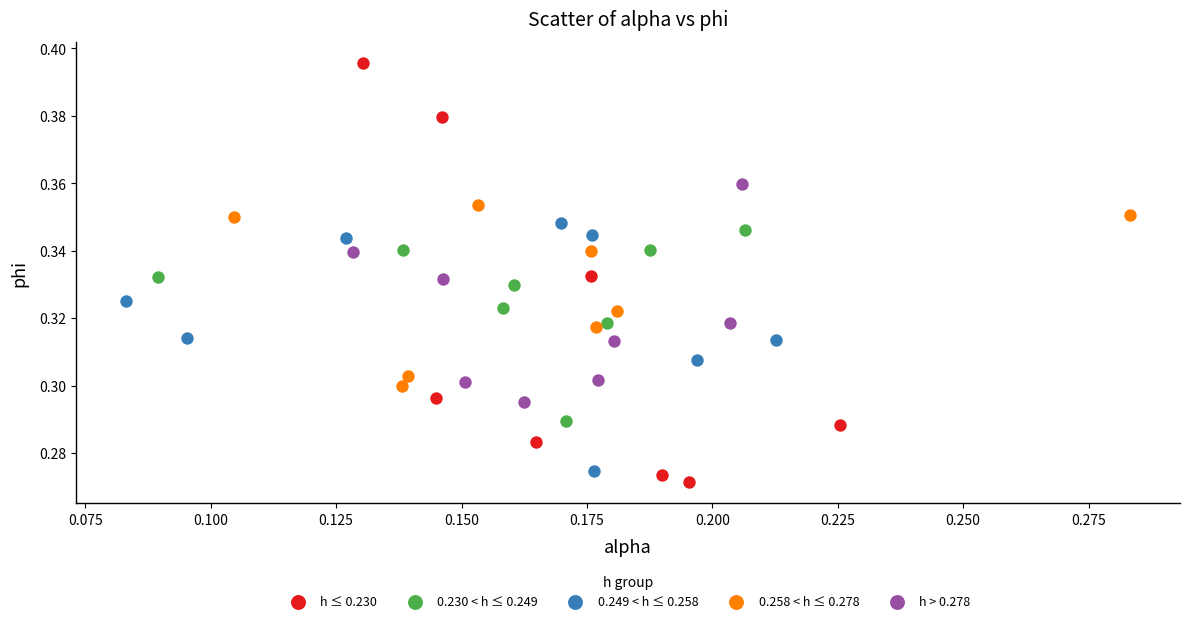

Which series has the largest Y range (max minus min)?

h ≤ 0.230